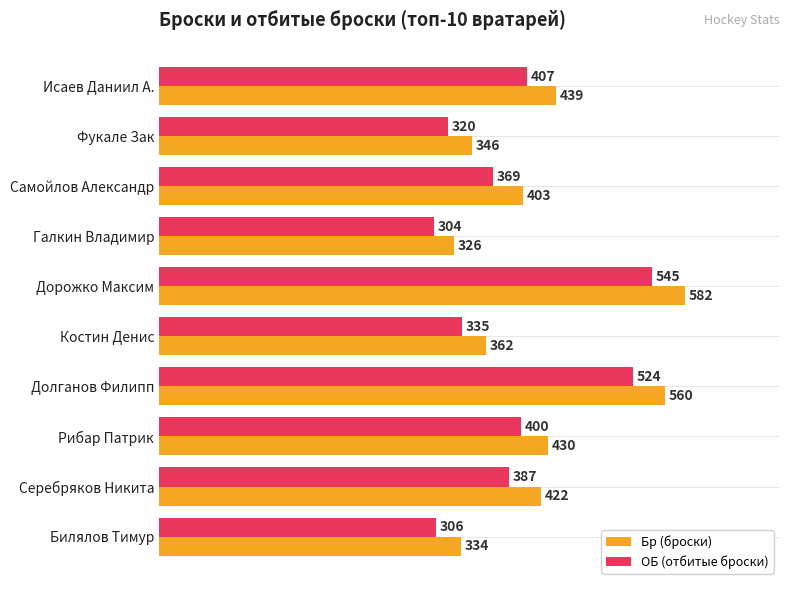

At which category is the sum across all series the highest?

Дорожко Максим